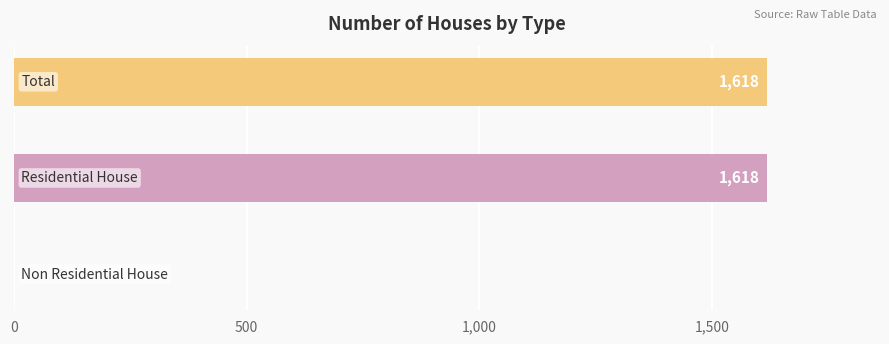

What is the sum of all values?

3236